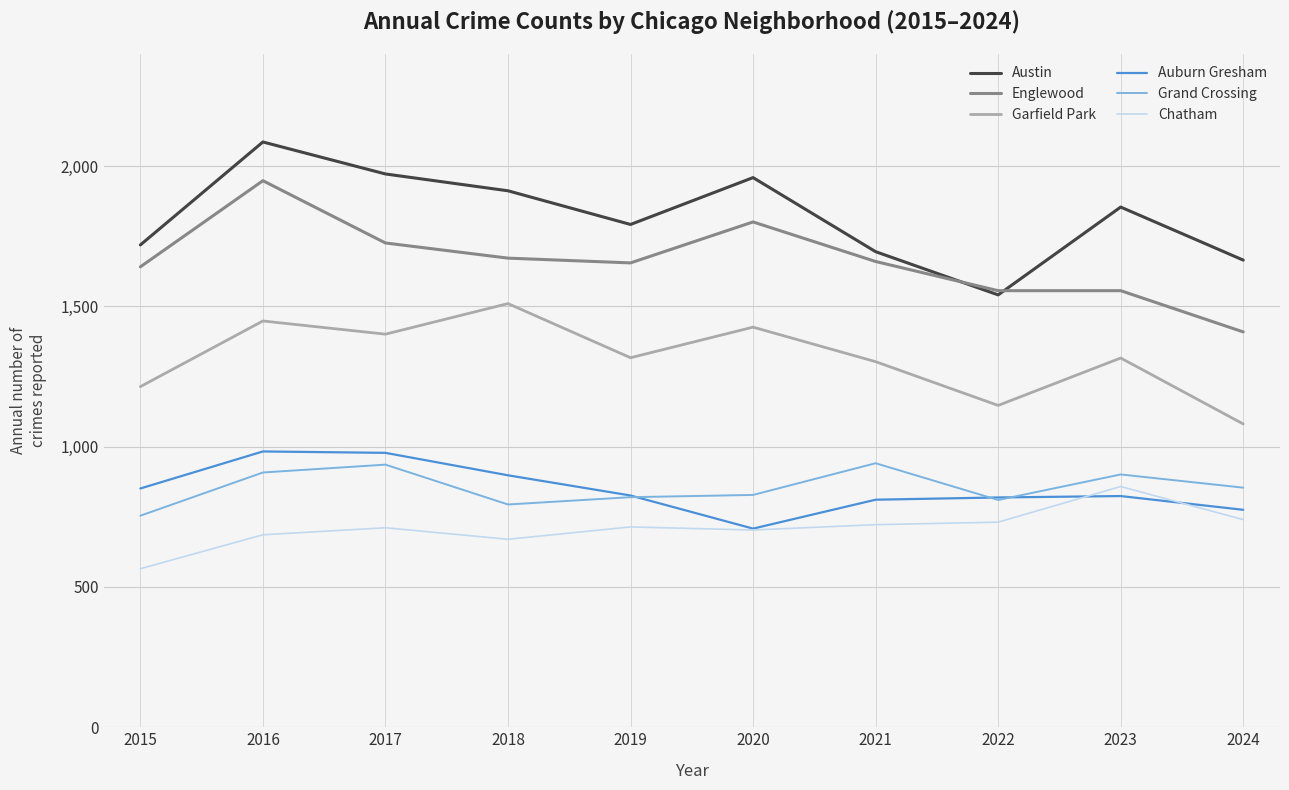

What is the difference between the highest and lowest values at 2018?

1242